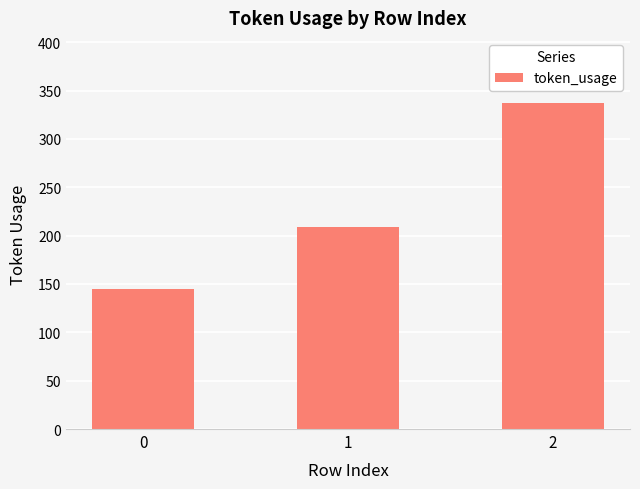

The value at 0 is 145. True or false?

True